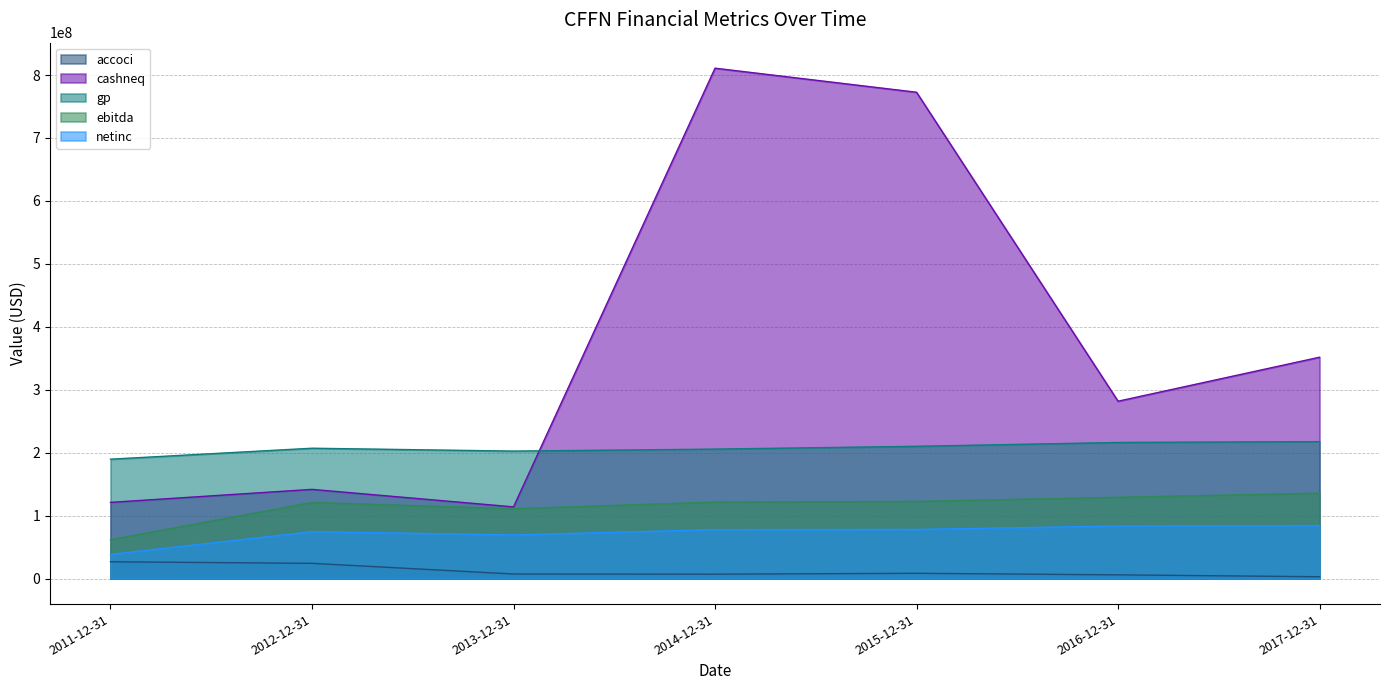

Which series has the largest total across all categories?

cashneq